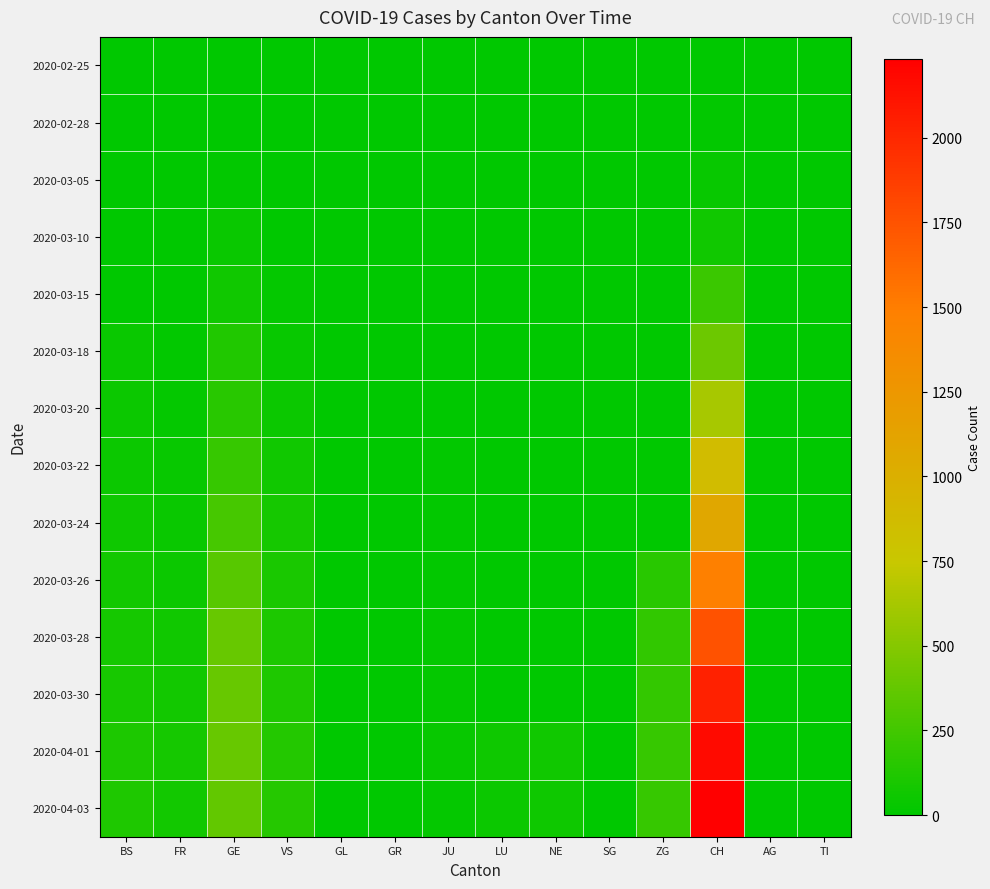

At which category is the sum across all series the highest?

CH